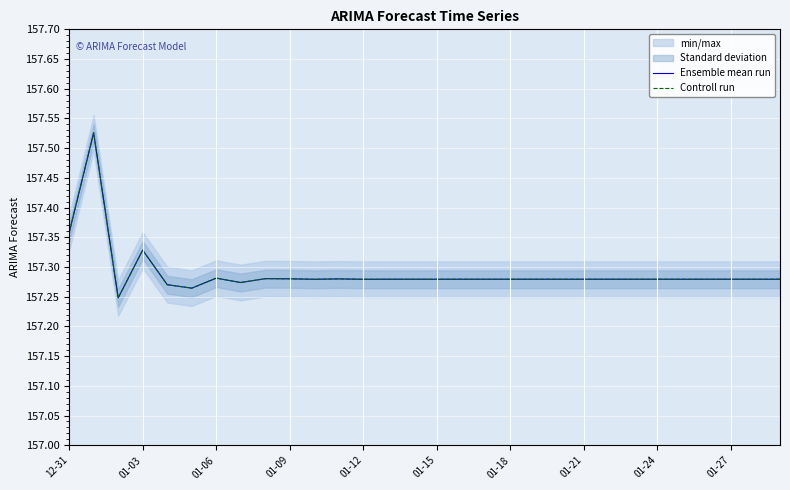

How many lines are shown in the chart?

2